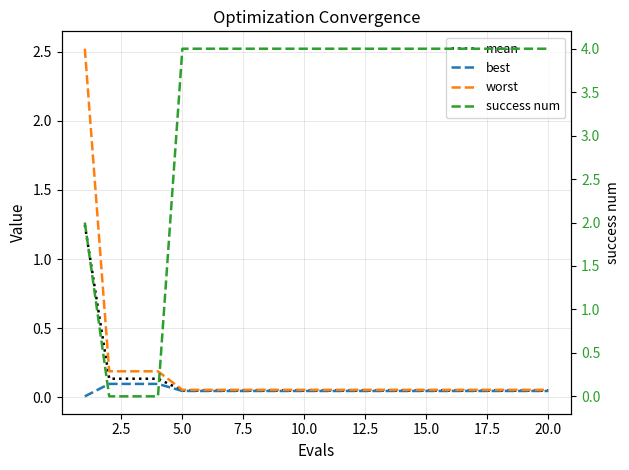

Is the value of success num at 5.0 greater than the value of mean at 15.0?

Yes